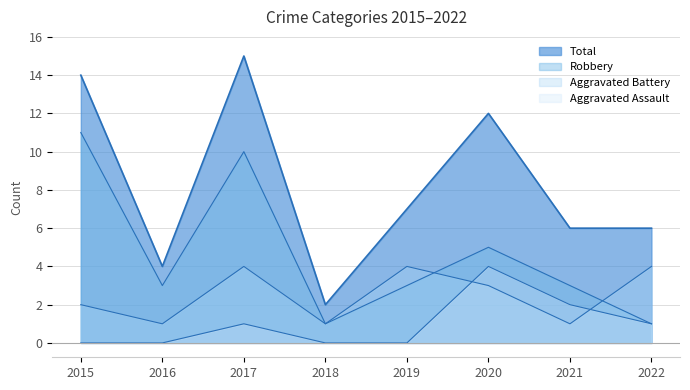

Which series changed the most between 2015 and 2018?

Total